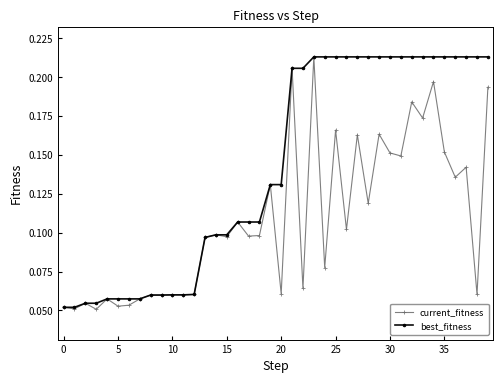

List the series in order of their overall mean, lowest first.

current_fitness, best_fitness